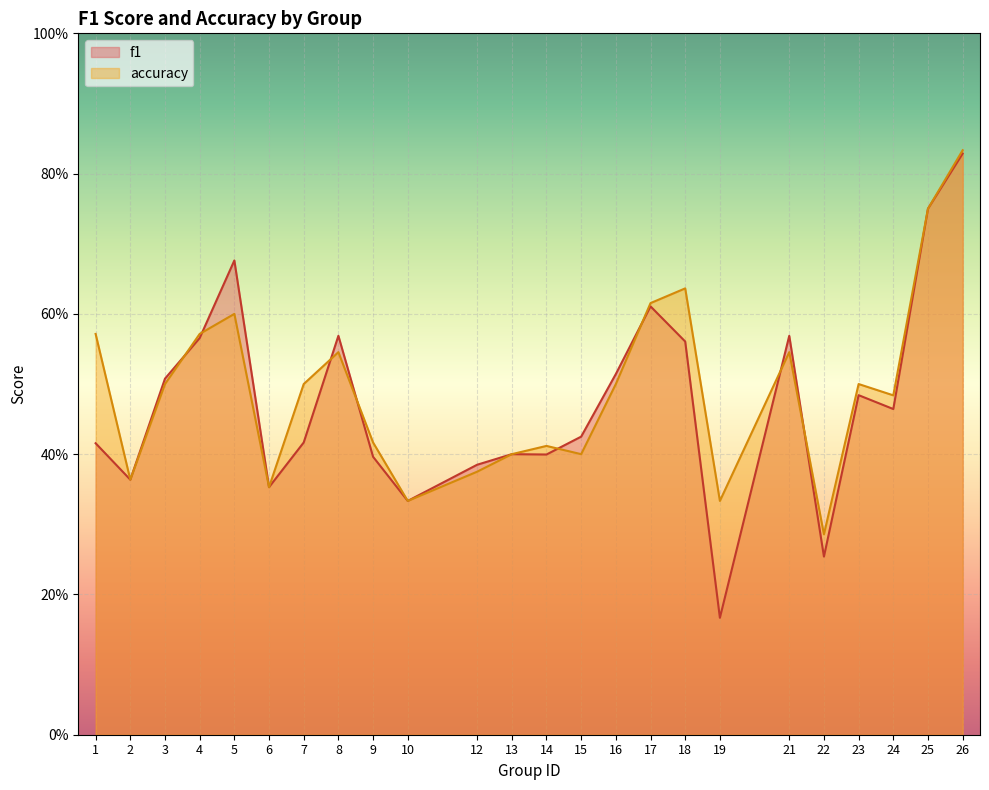

How many categories are shown in the chart?

24